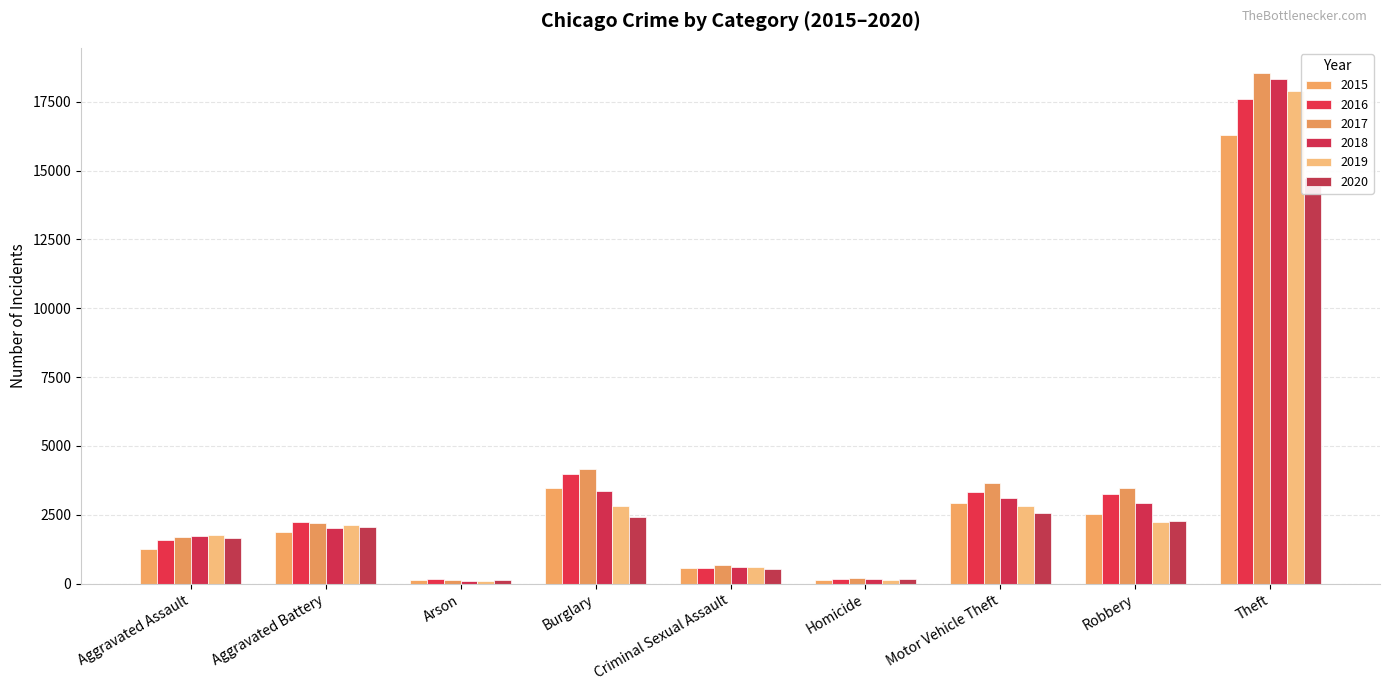

What is the value of the 2019 bar at the 3rd from the left?

109